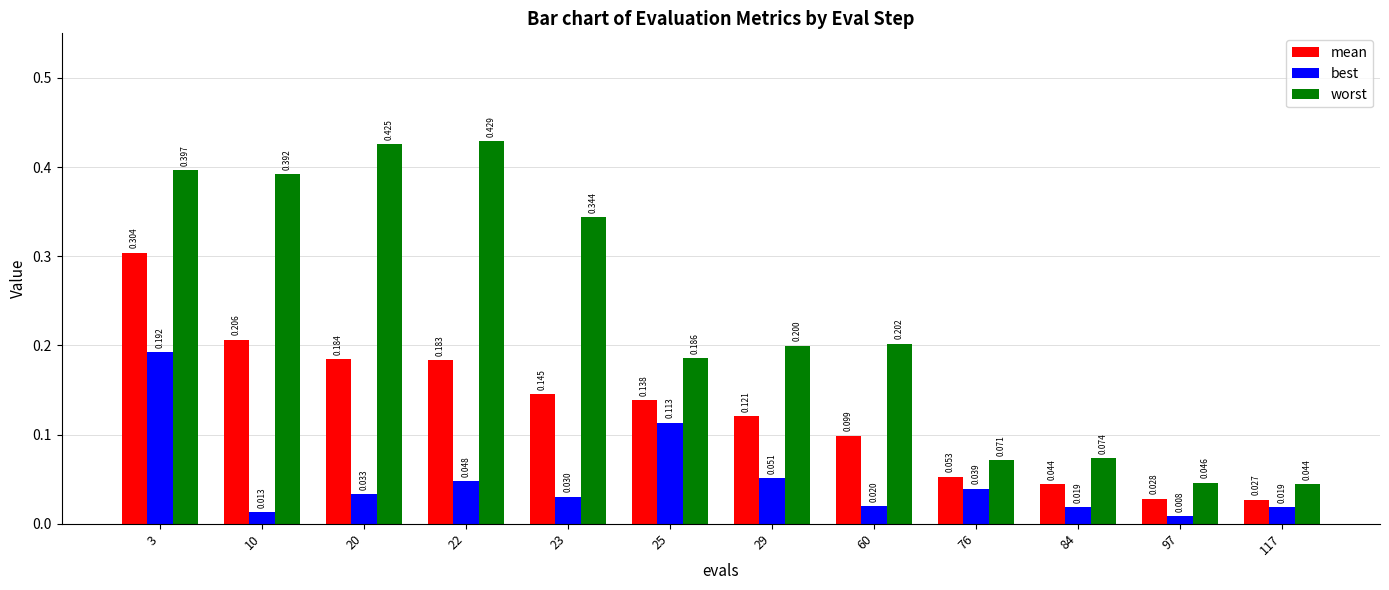

Which series changed the most between 60 and 117?

worst